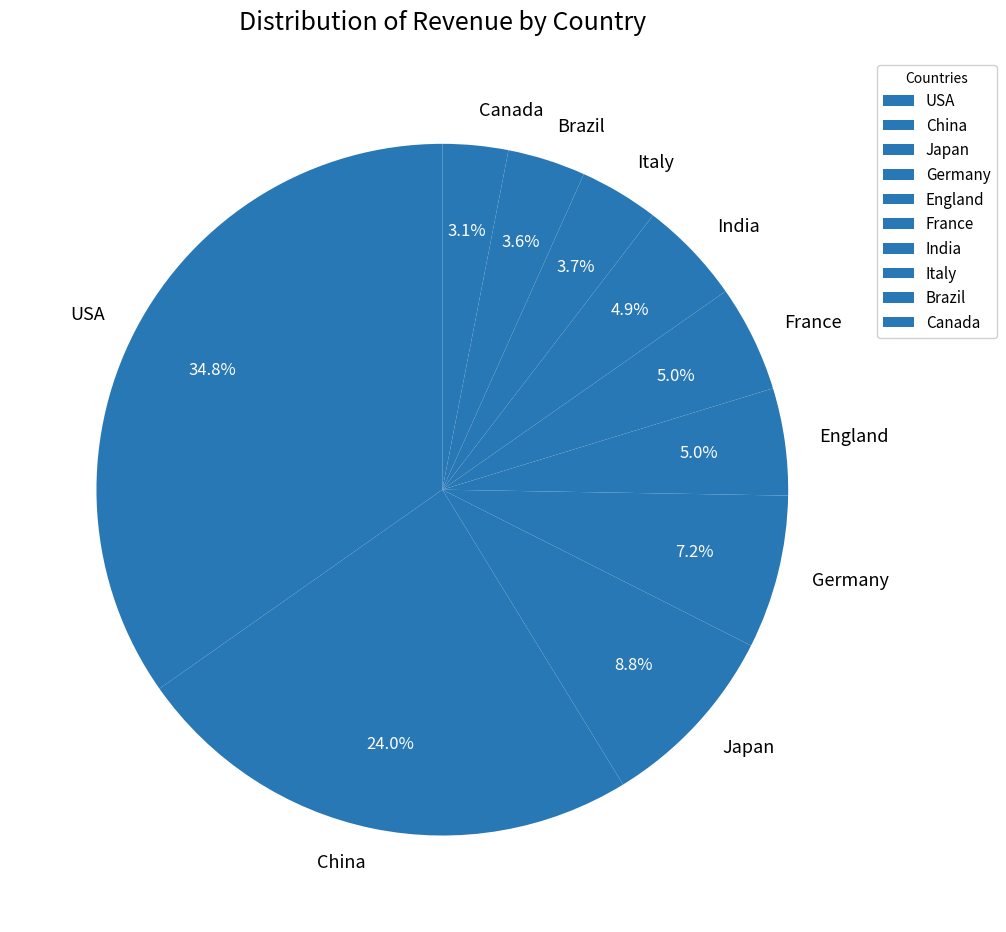

Which has a higher value, France or Germany?

Germany